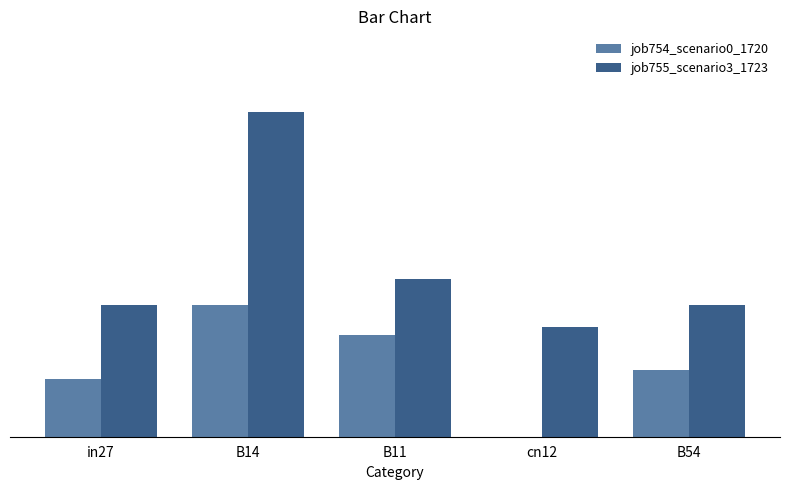

What are all the series names shown in the legend?

job754_scenario0_1720, job755_scenario3_1723